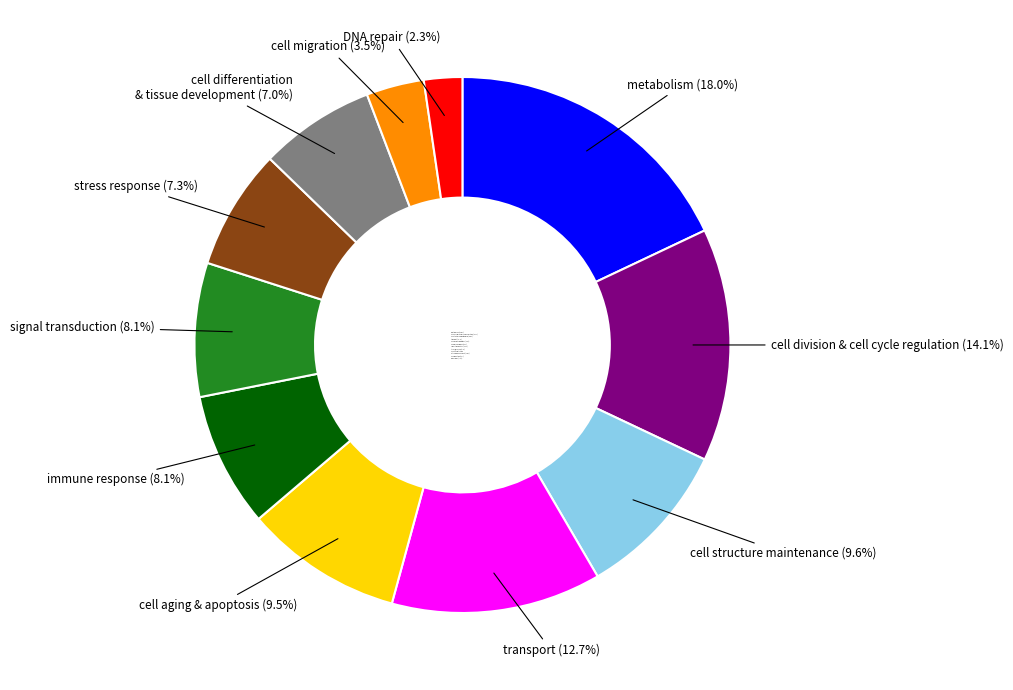

Combined, do cell differentiation & tissue development (7.0%) and cell migration (3.5%) account for over 50%?

No